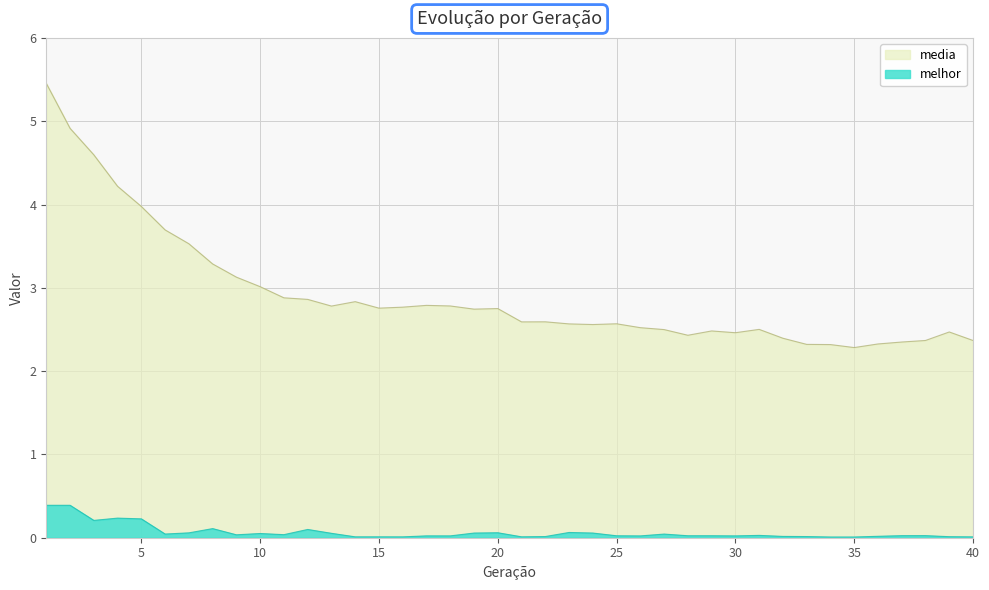

What is the sum of the media values at 22 and 28?

5.0